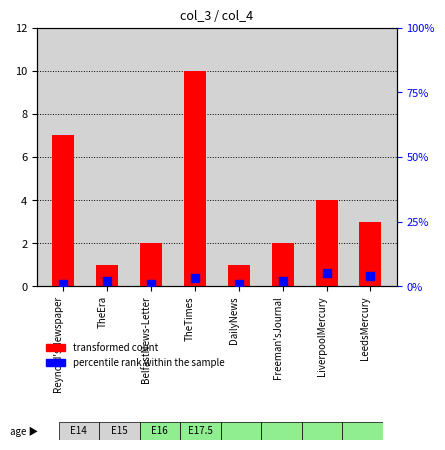

Which series reaches the minimum Y coordinate?

transformed count